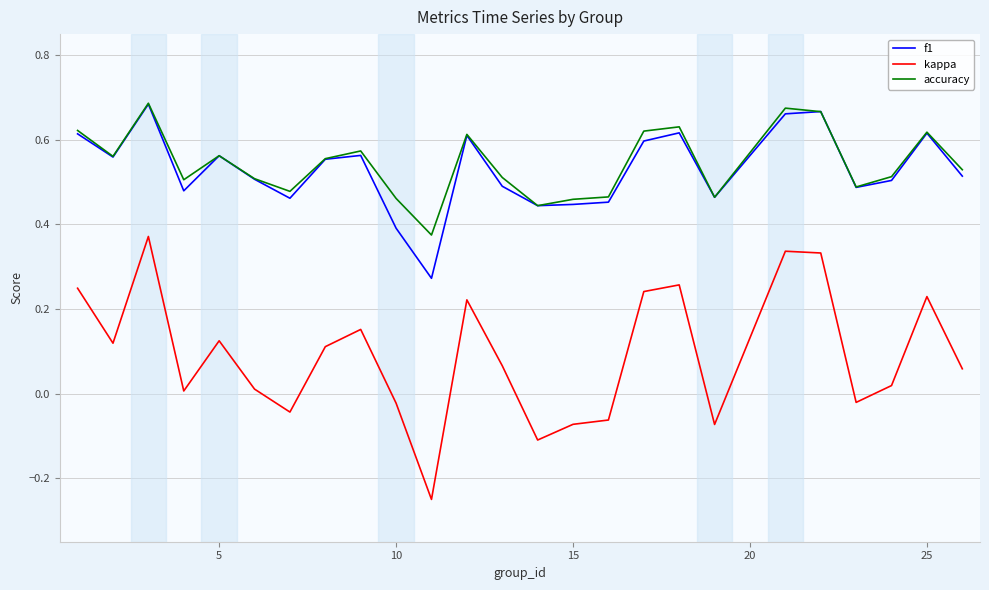

What are all the series names shown in the legend?

f1, kappa, accuracy